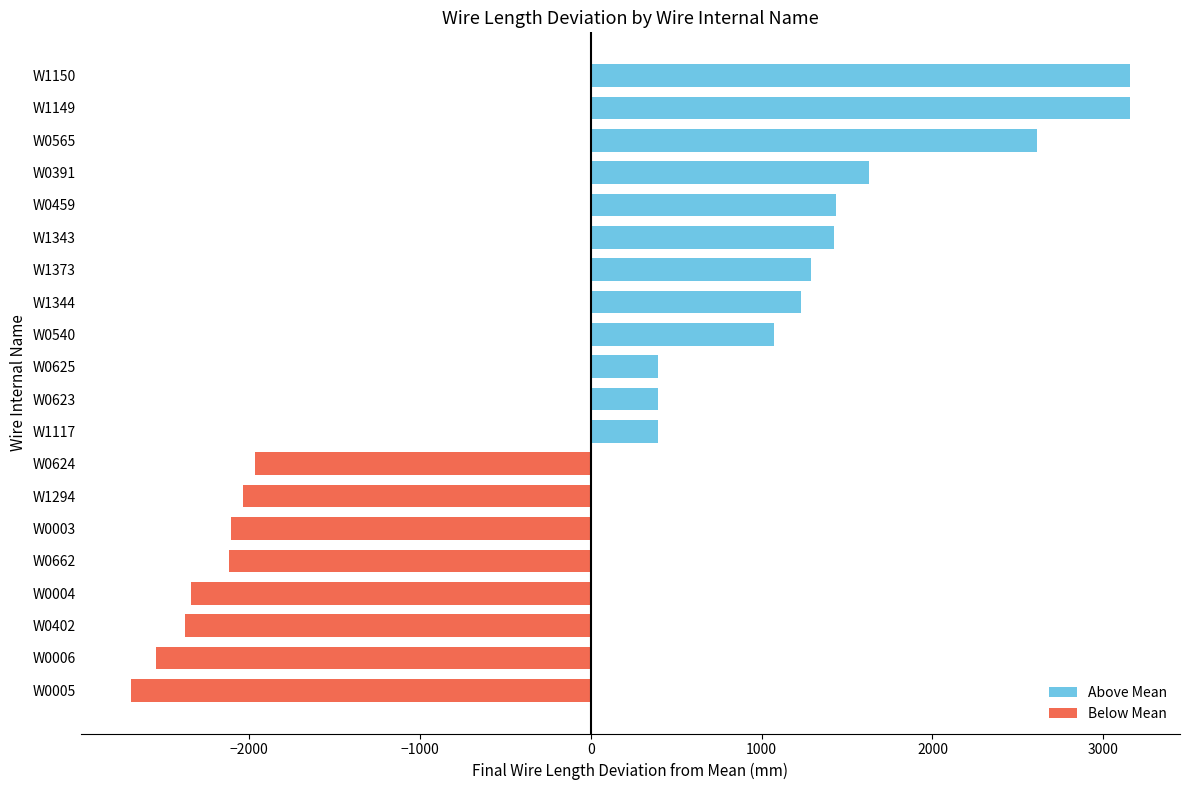

What is the change in value from W0540 to W1149?

+2085.0